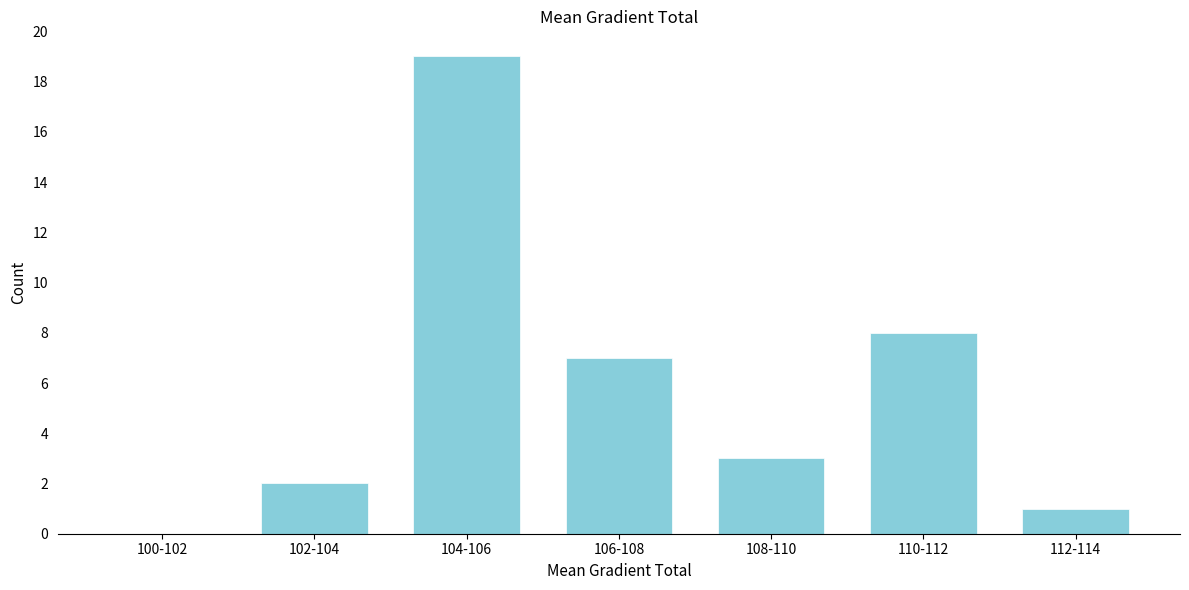

Reading left to right, extract all data points from this chart.

100-102=0	102-104=2	104-106=19	106-108=7	108-110=3	110-112=8	112-114=1